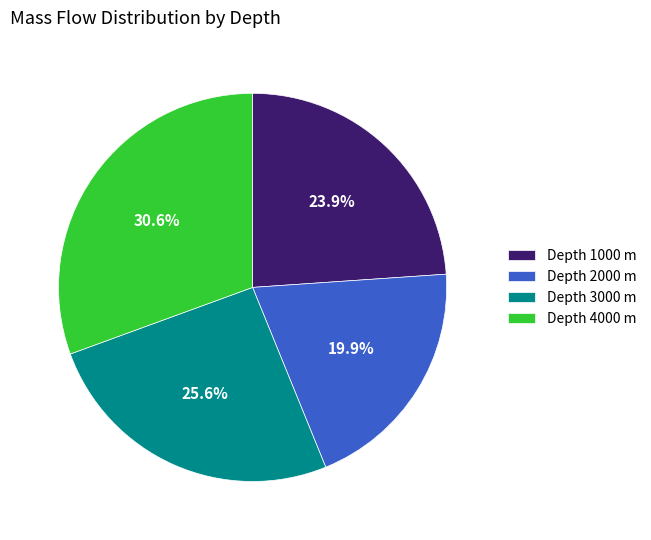

Combined, what portion of the pie is Depth 2000 m and Depth 1000 m?

43.8%